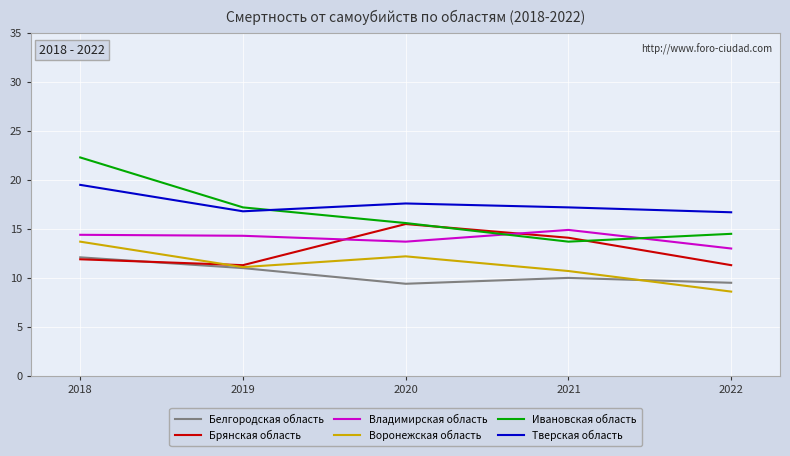

Which category has the lowest value in the Воронежская область series?

2022